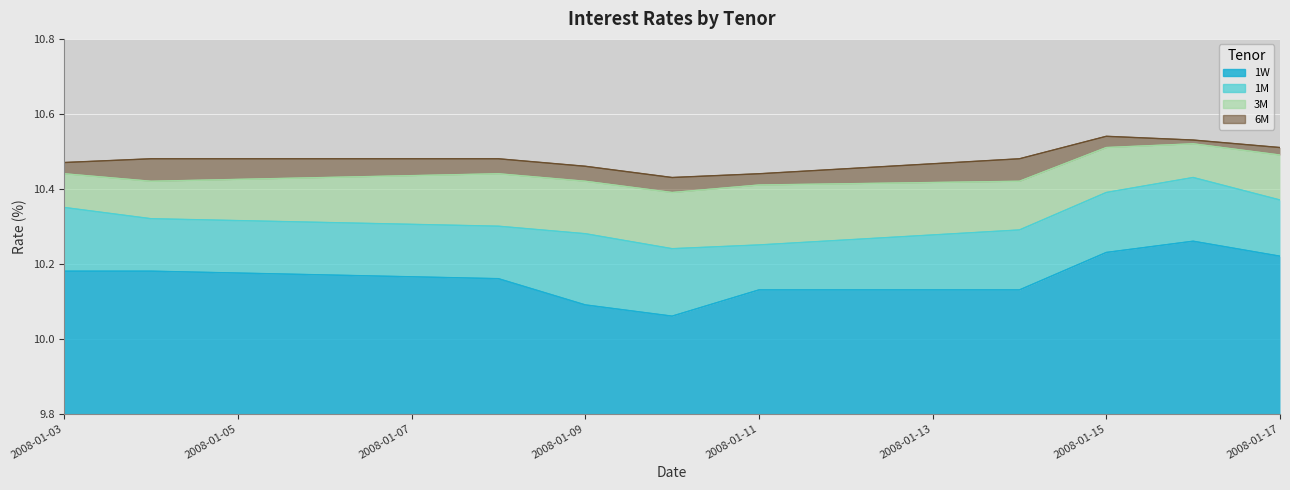

What is the sum of the 1M values at 2008-01-04 and 2008-01-09?

20.6